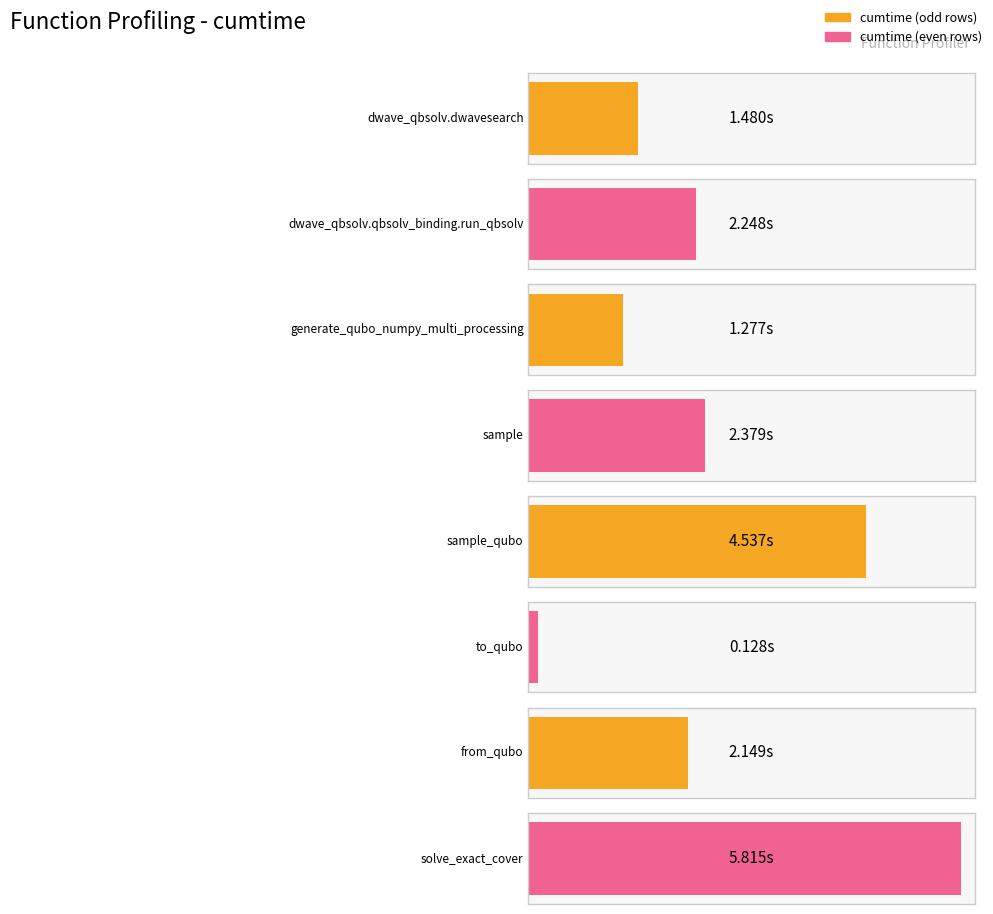

What position from the left is sample_qubo?

5